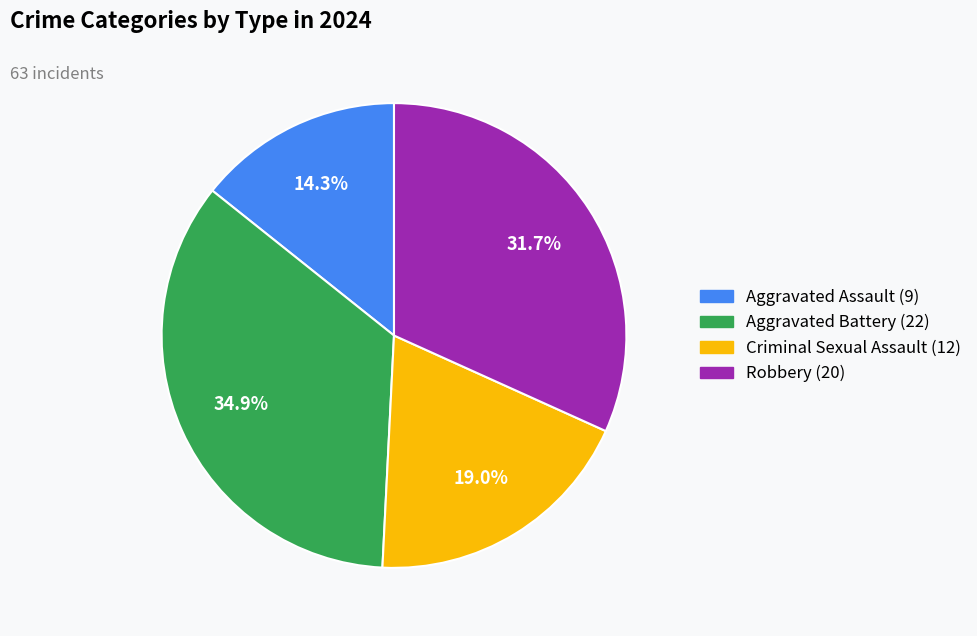

Is there any slice that represents more than half of the pie?

No